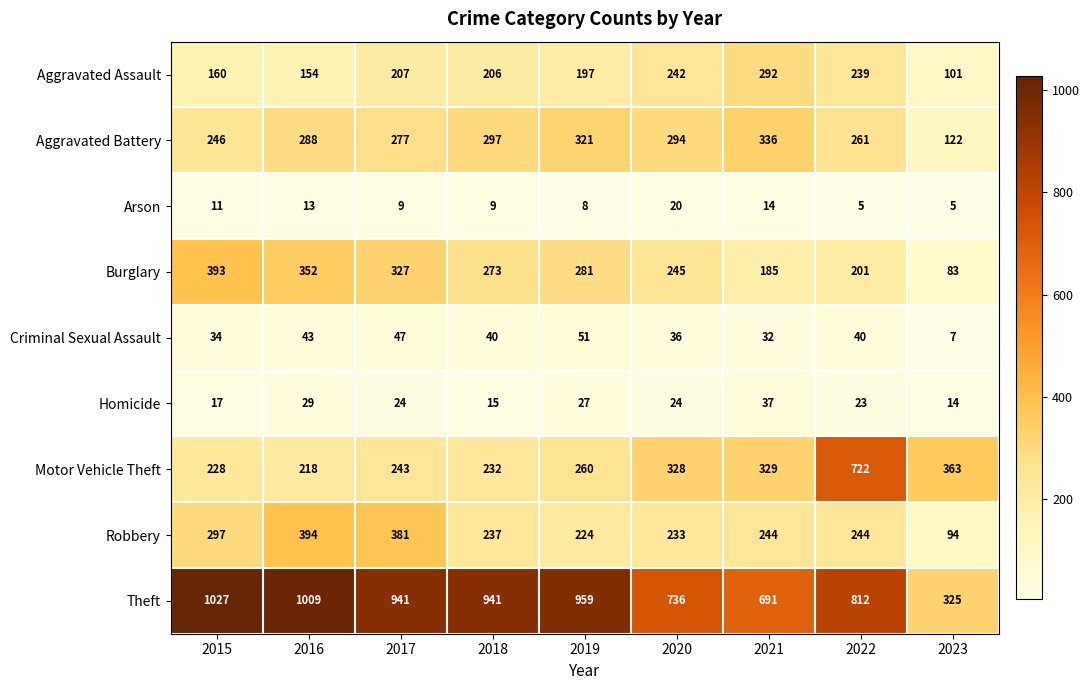

What is the approximate value of Arson at 2023?

5